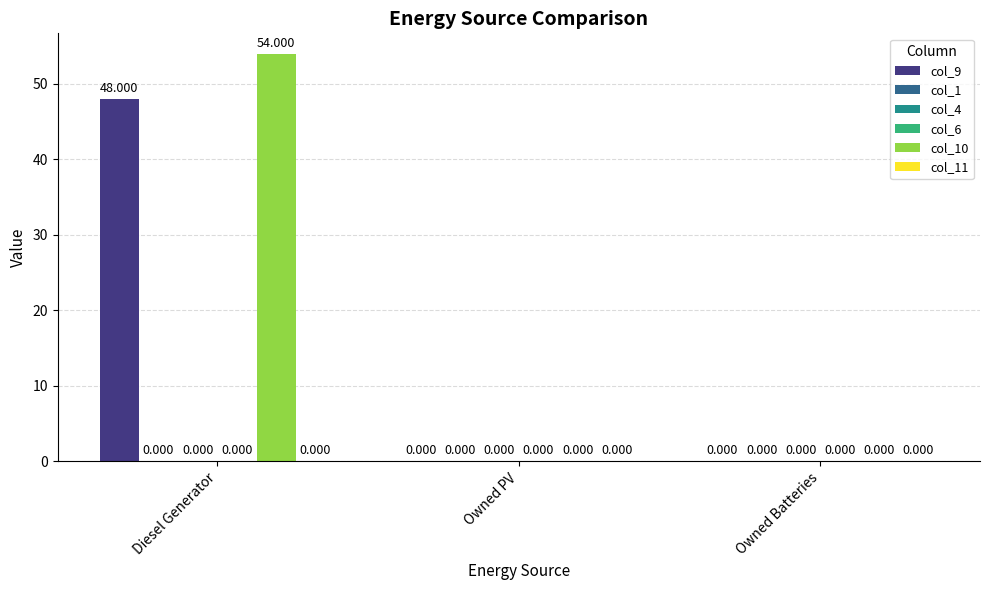

At which category does the chart reach its minimum across all series?

Owned PV